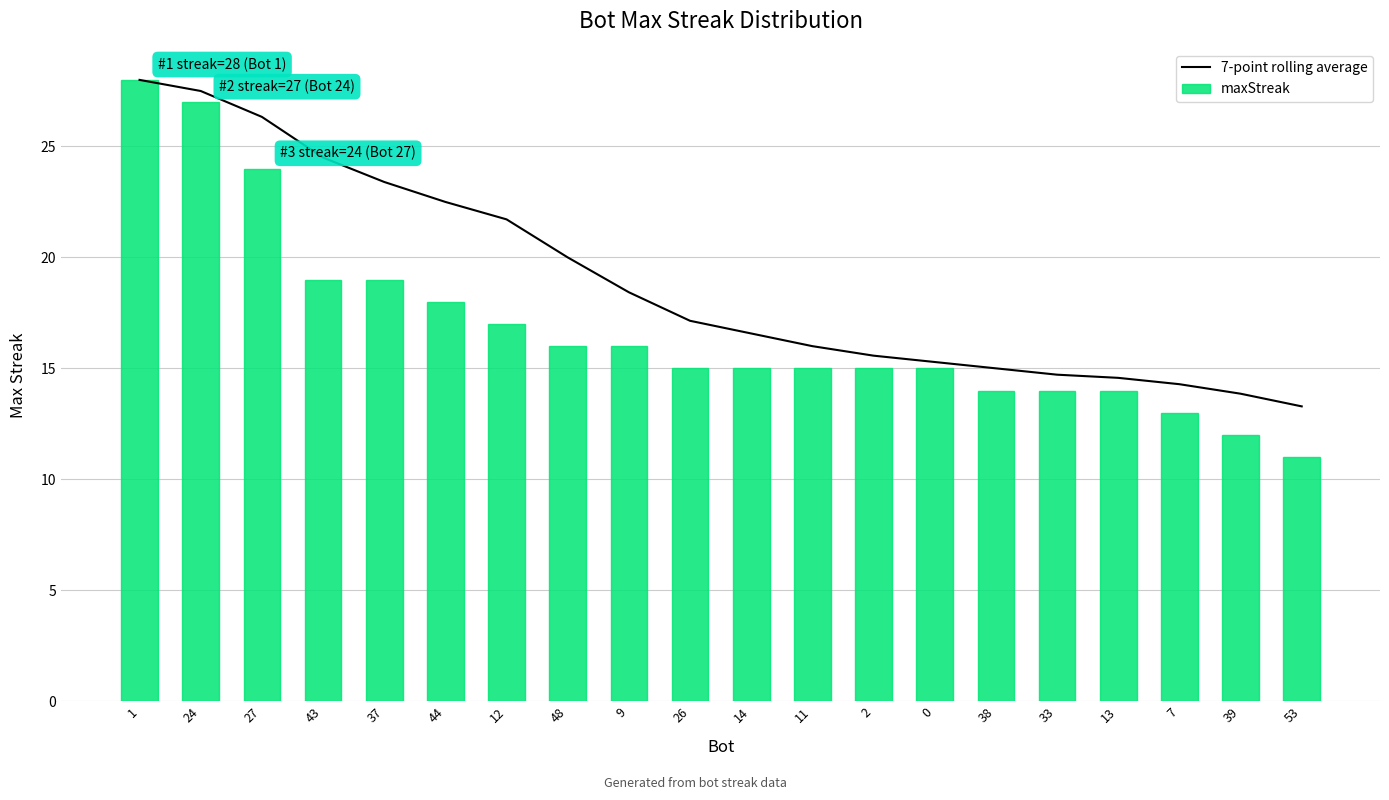

List the series in order of their peak value, highest first.

7-point rolling average, maxStreak